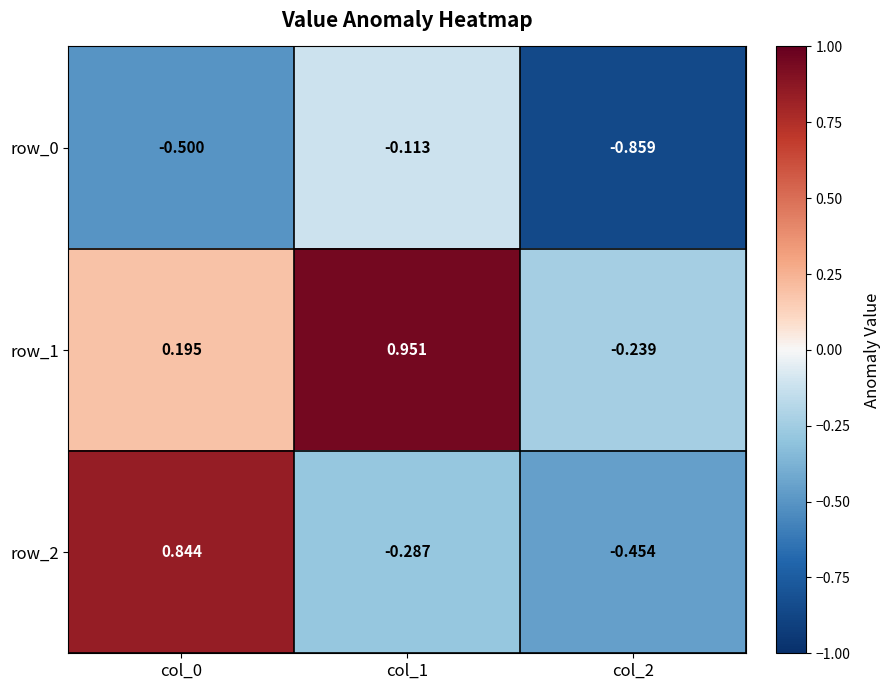

Read the row_2 value at col_2.

-0.5